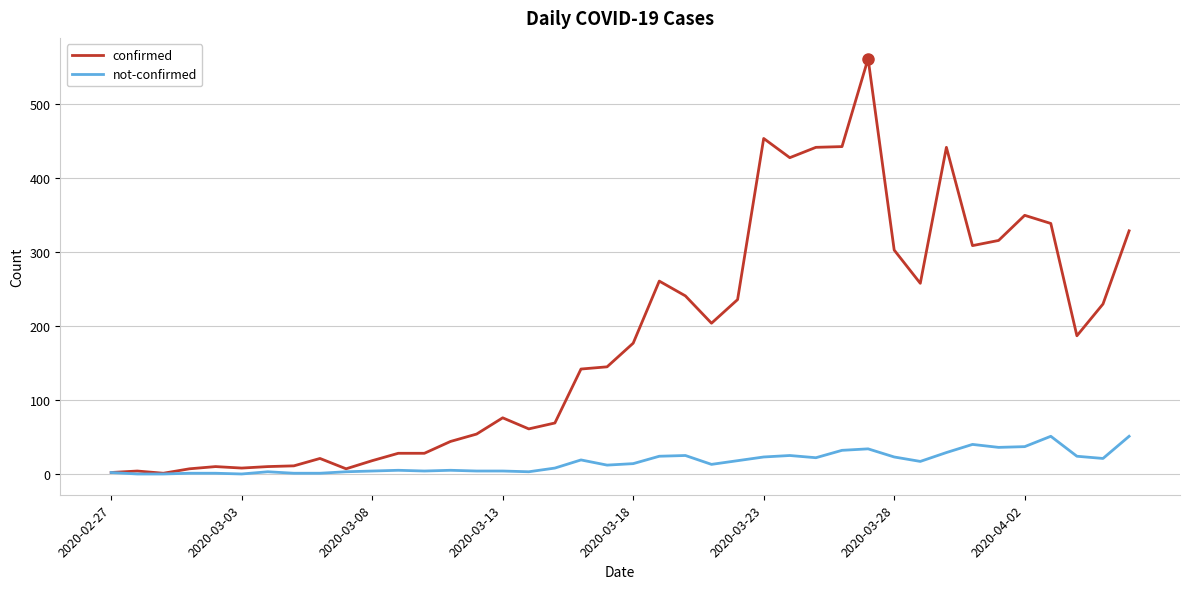

List the series in order of their overall mean, highest first.

confirmed, not-confirmed